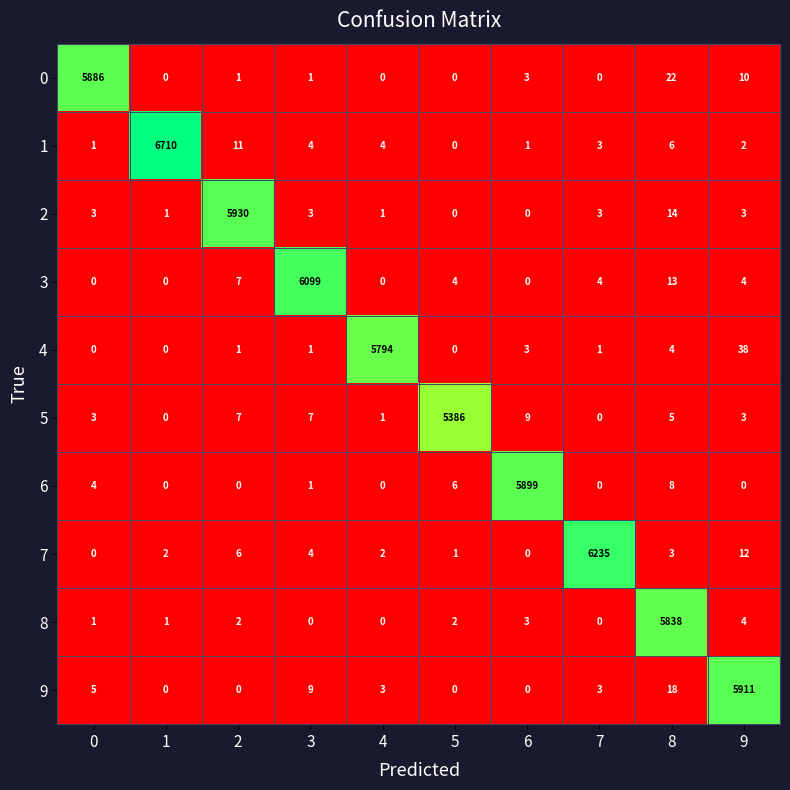

The value of 3 at 8 is 8. True or false?

False